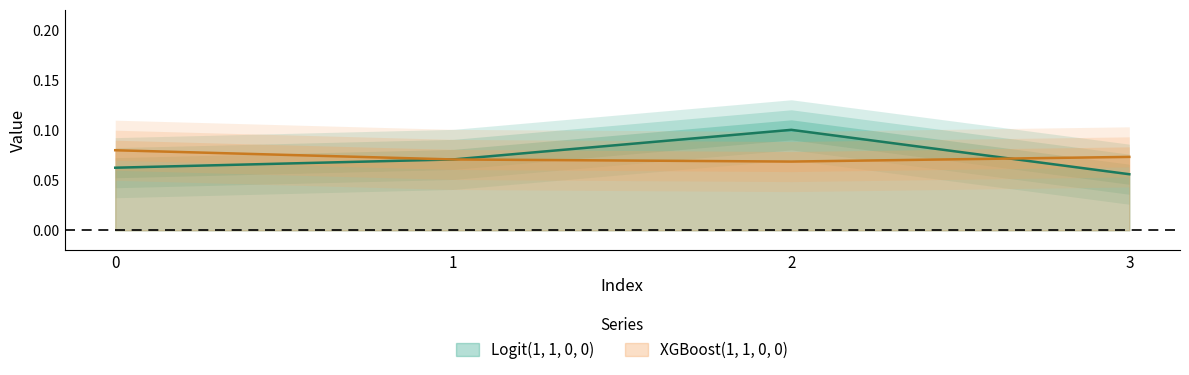

What is the average value of the Logit(1, 1, 0, 0) series?

0.1